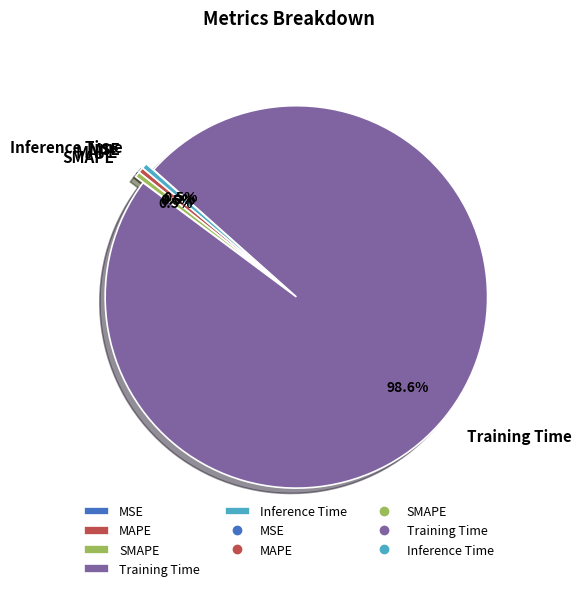

Does Training Time account for over 50% of the chart?

Yes